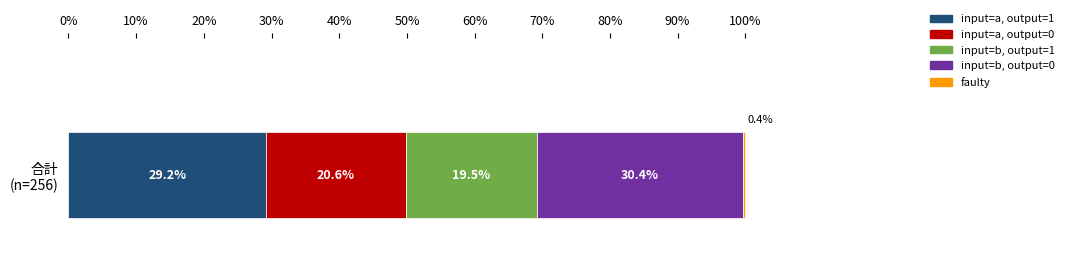

What is the maximum value for input=a, output=1?

29.2